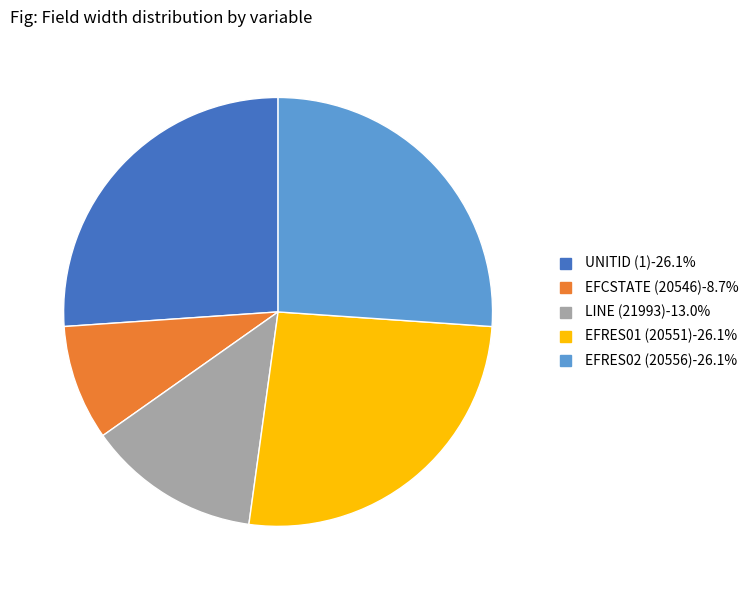

How many segments does this pie chart have?

5